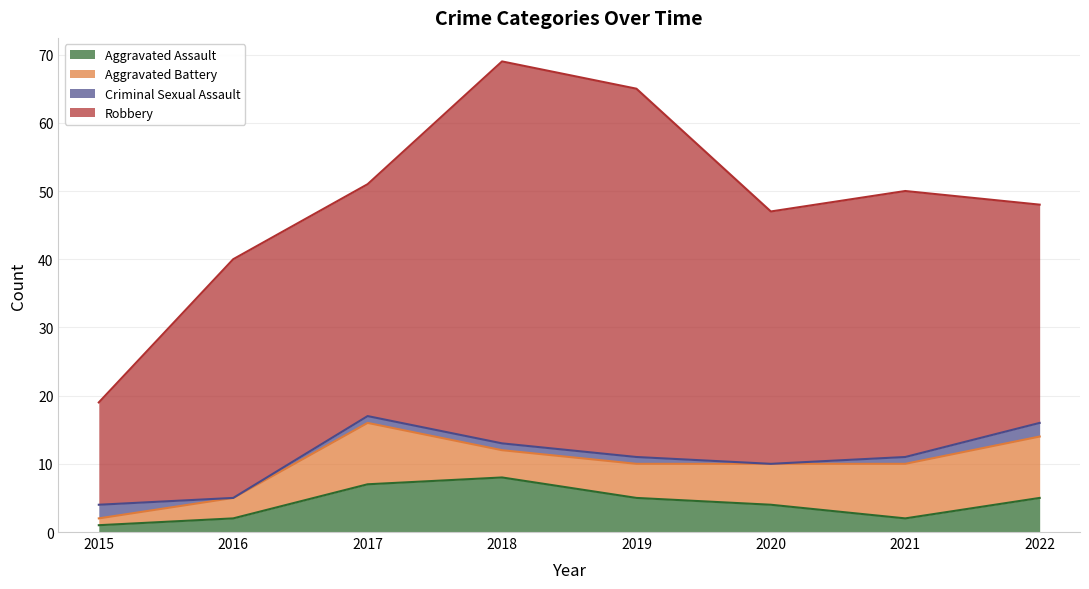

True or false: Robbery and Aggravated Assault intersect in this chart.

False